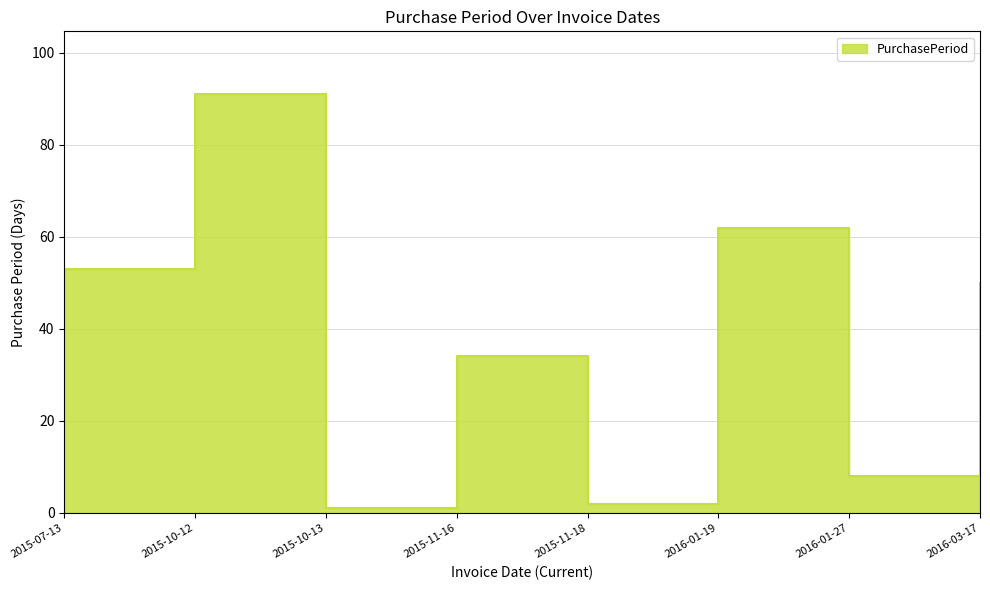

How many interior local peaks (higher than both neighbors) does the data have?

3